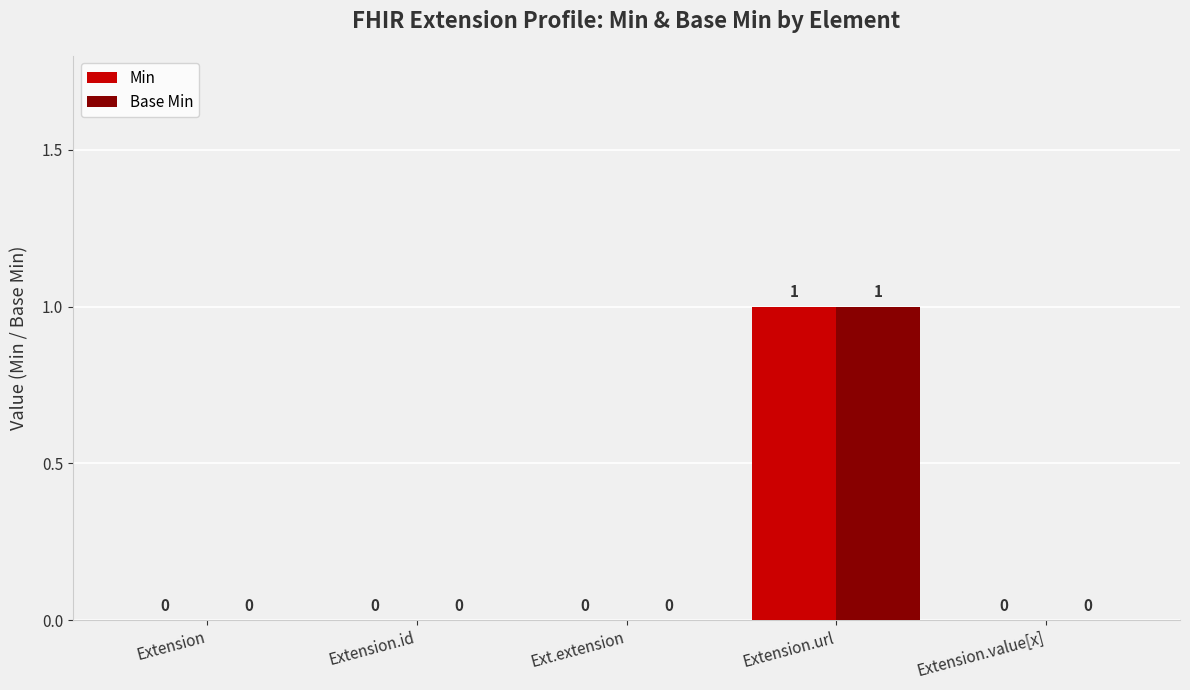

True or false: Min has a value of -1 at Ext.extension.

False